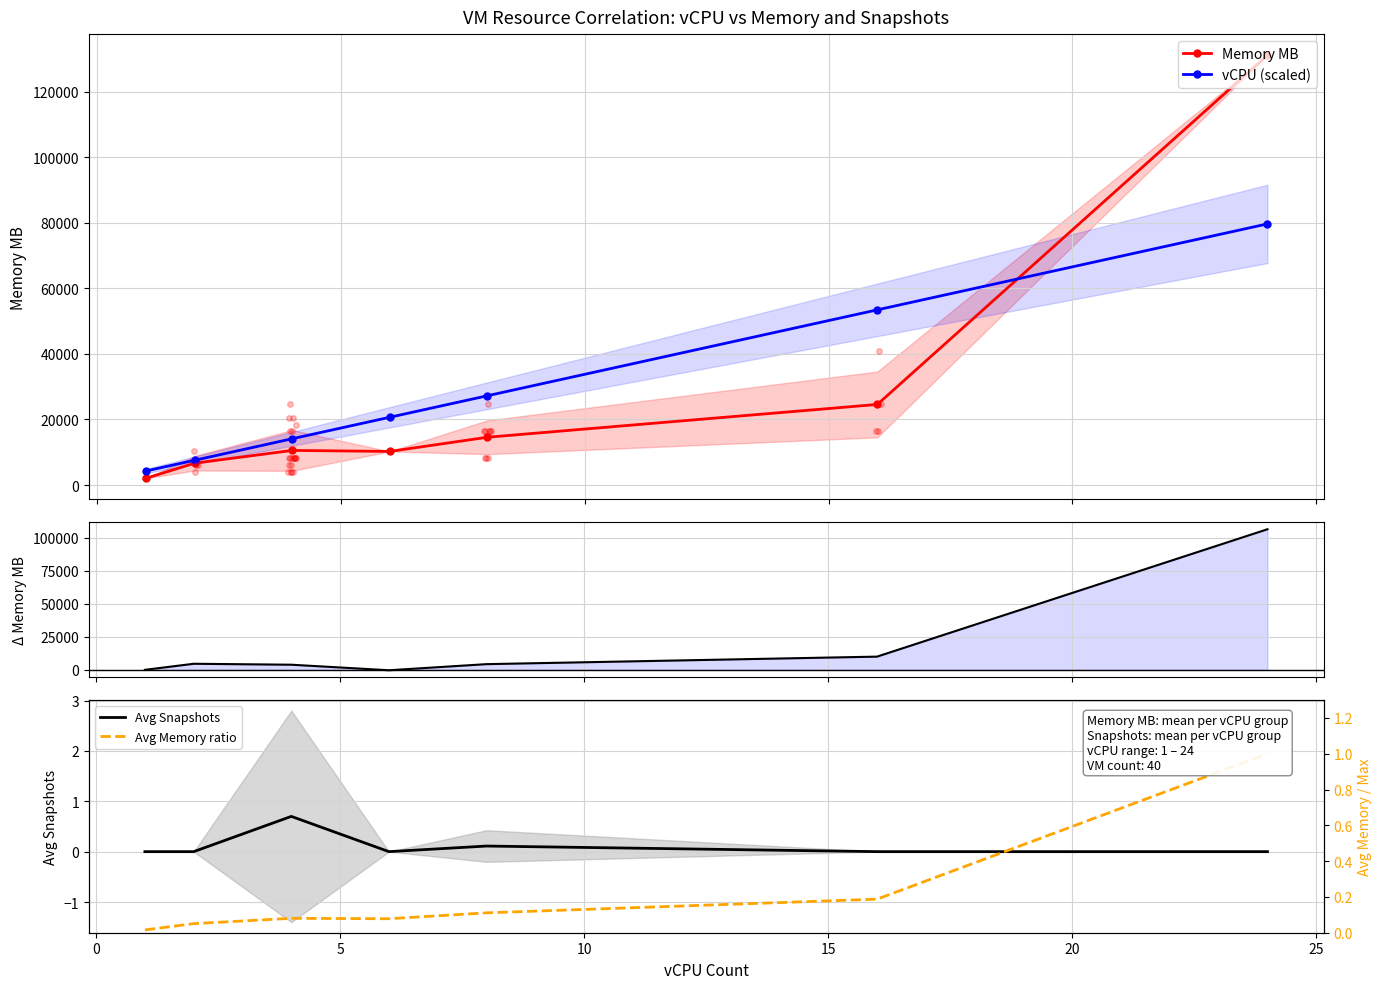

True or false: vCPU (scaled) has more than 1 interior local peaks.

False